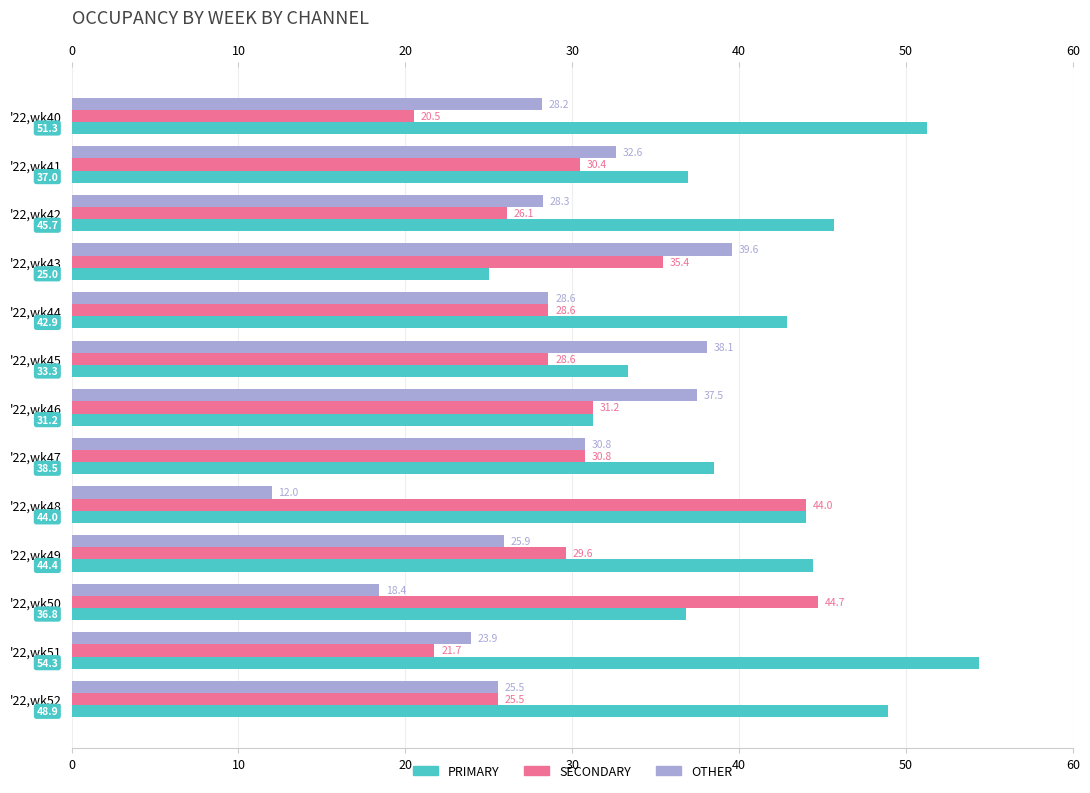

Rank the categories by OTHER value from lowest to highest.

'22,wk48, '22,wk50, '22,wk51, '22,wk52, '22,wk49, '22,wk40, '22,wk42, '22,wk44, '22,wk47, '22,wk41, '22,wk46, '22,wk45, '22,wk43